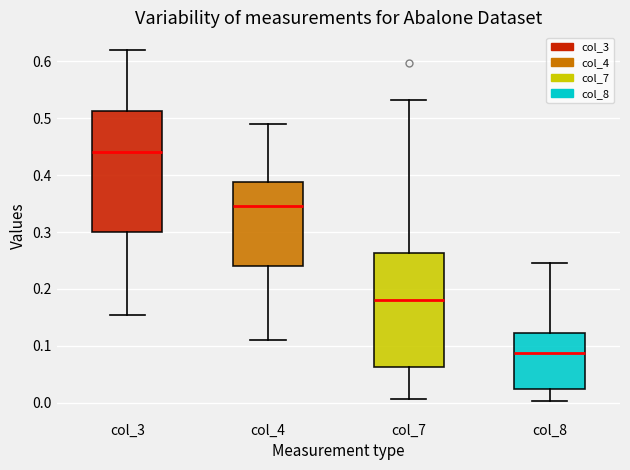

Which box has the lowest median line?

col_8